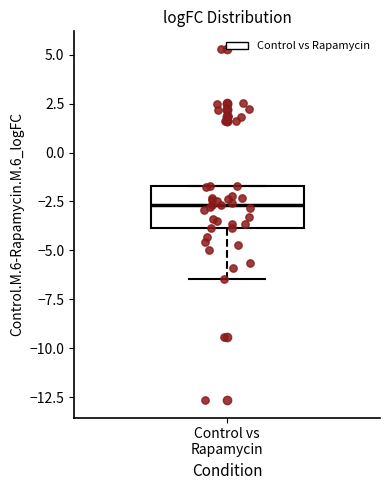

Transcribe this box plot: give where the median line is, the range the box spans, and where the two whiskers end, as read against the y-axis. The values are not printed on the chart, so give them approximately, as read against the axis.

median -2.5, box -4.0 to -1.5, whiskers -6.5 to -1.5